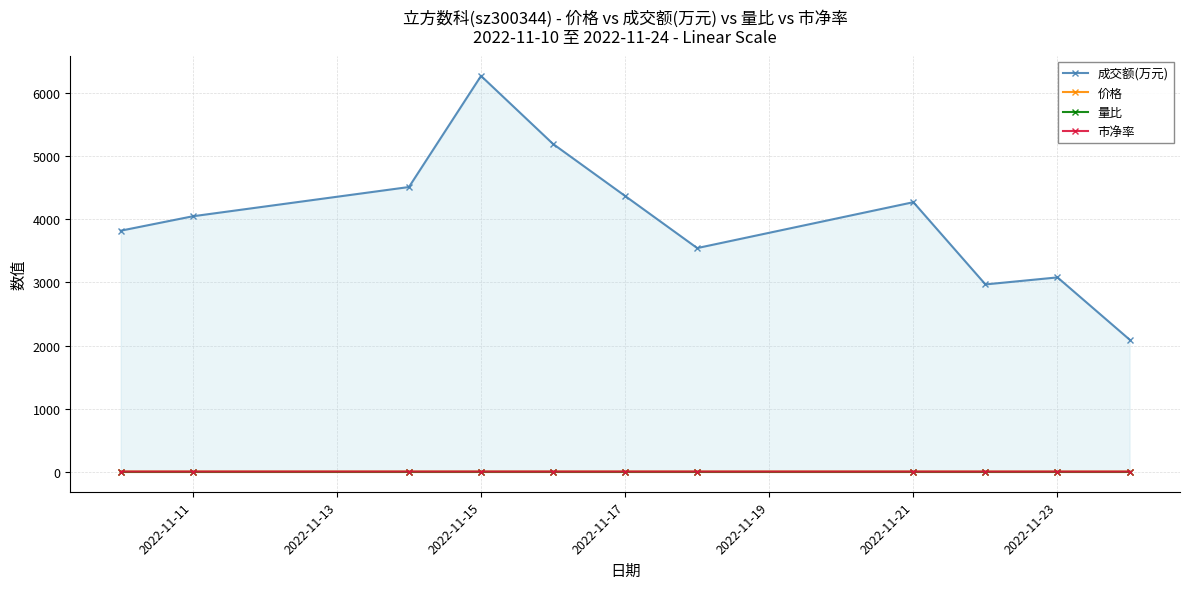

True or false: 量比 has a value of 0.9 at 2022-11-21.

True